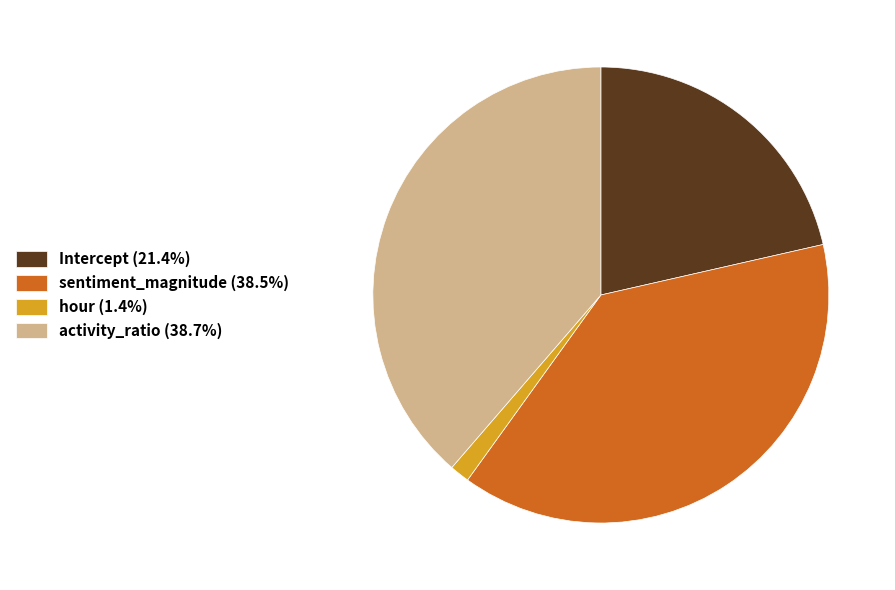

Combined, do activity_ratio (38.7%) and sentiment_magnitude (38.5%) account for over 50%?

Yes